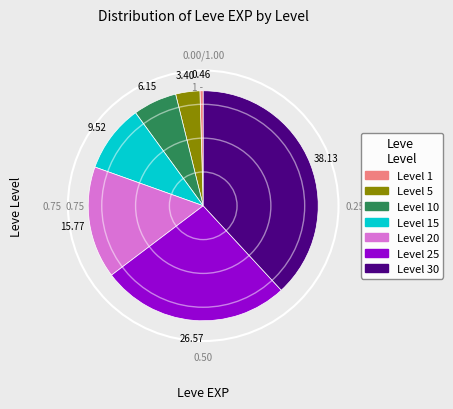

Is there a majority slice in this chart?

No